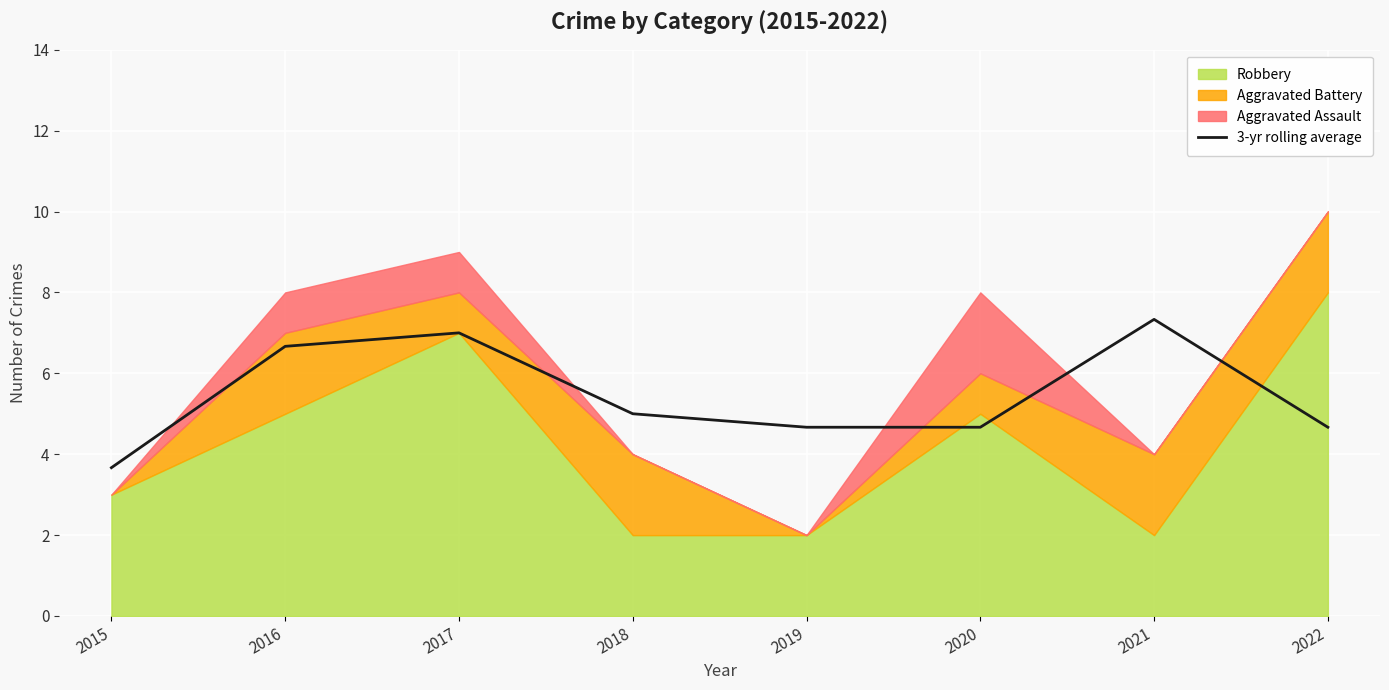

Reading left to right, extract all data points from this chart.

2015=3.7	2016=6.7	2017=7.0	2018=5.0	2019=4.7	2020=4.7	2021=7.3	2022=4.7